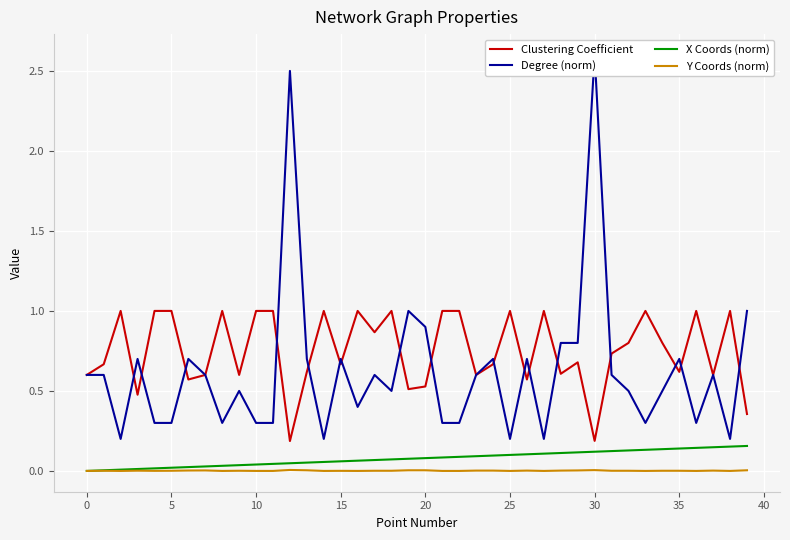

True or false: X Coords (norm) and Clustering Coefficient cross at least once.

False